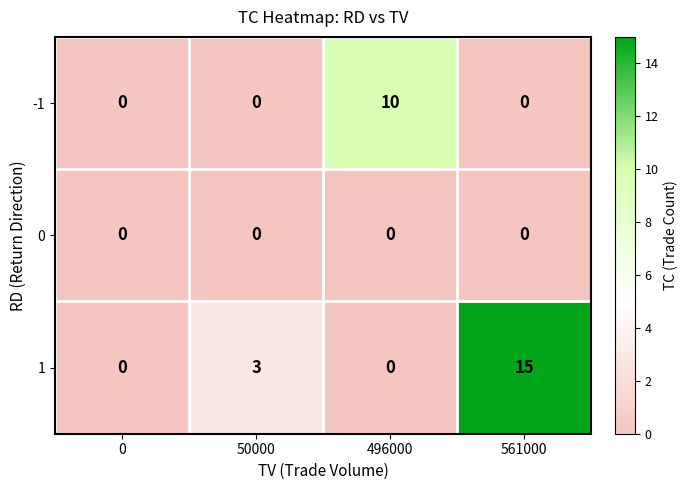

What is the total value across all series at 496000?

10